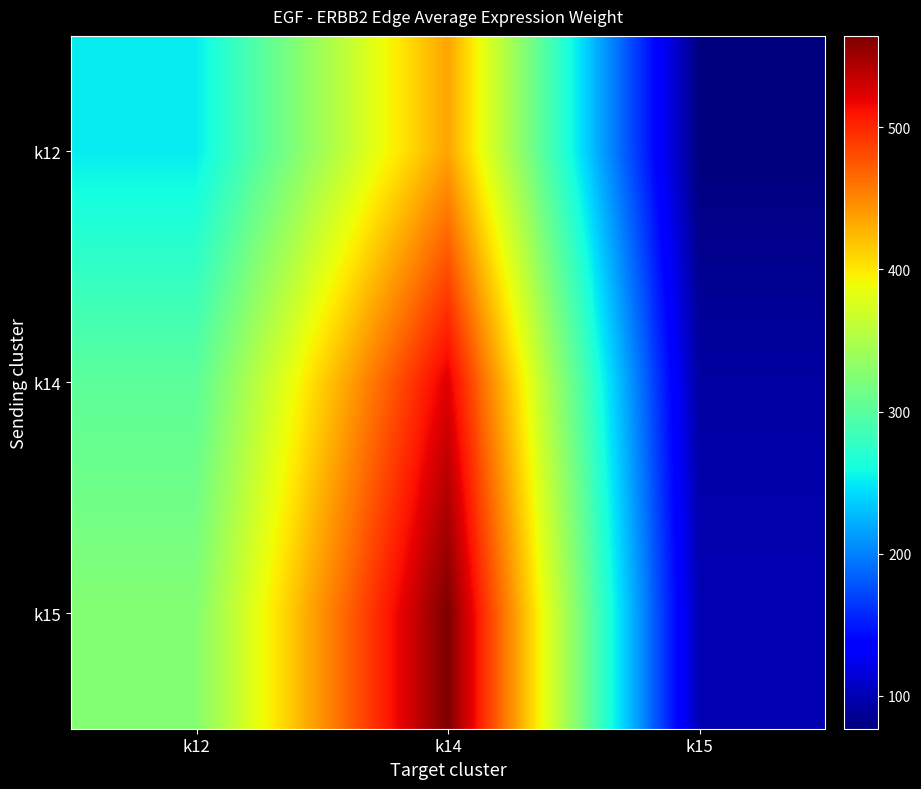

How many categories are shown in the chart?

3